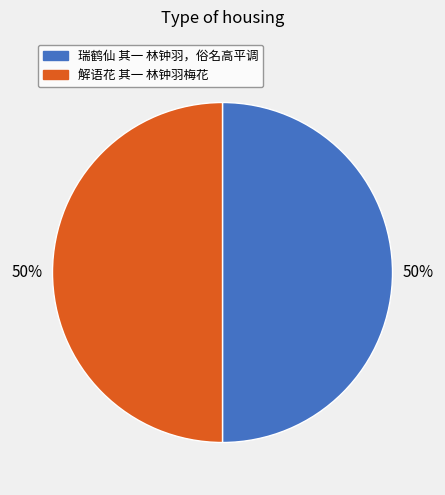

Is the sum of 瑞鹤仙 其一 林钟羽，俗名高平调 and 解语花 其一 林钟羽梅花 greater than half?

Yes